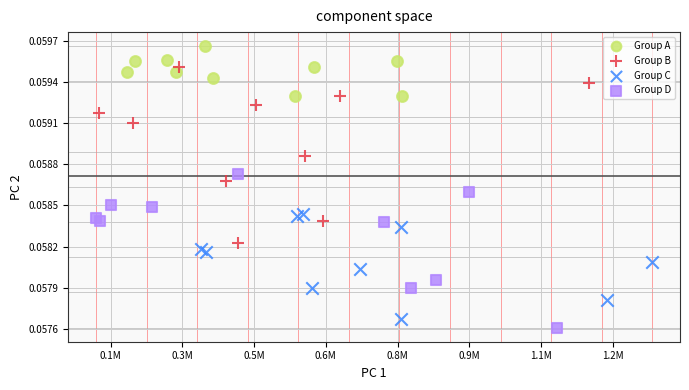

Which series contains the highest Y value?

Group A